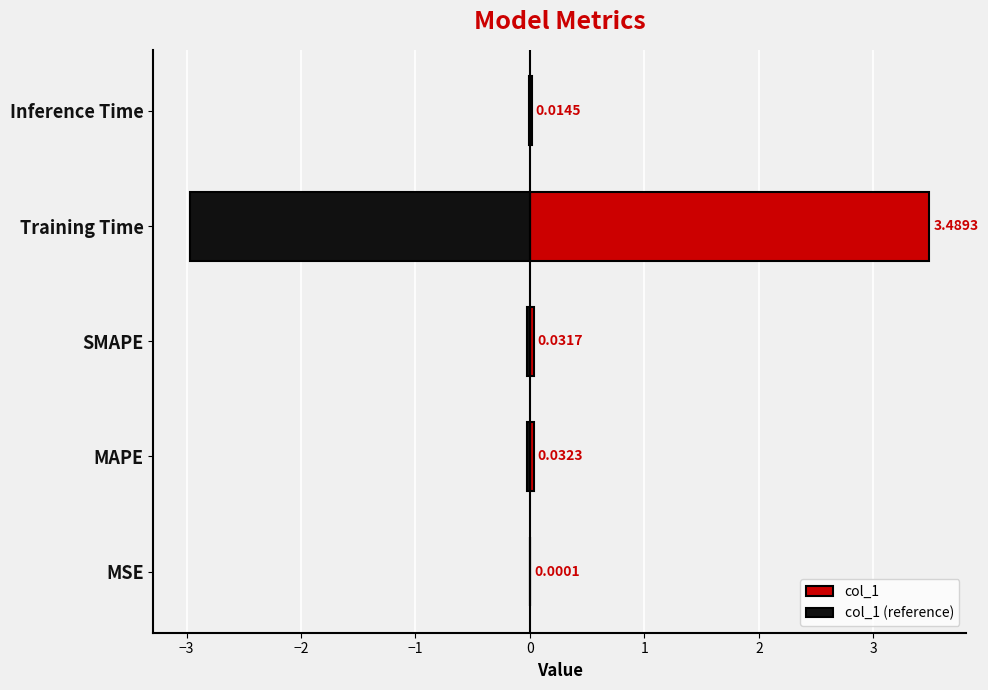

List the series in order of their overall mean, highest first.

col_1, col_1 (reference)